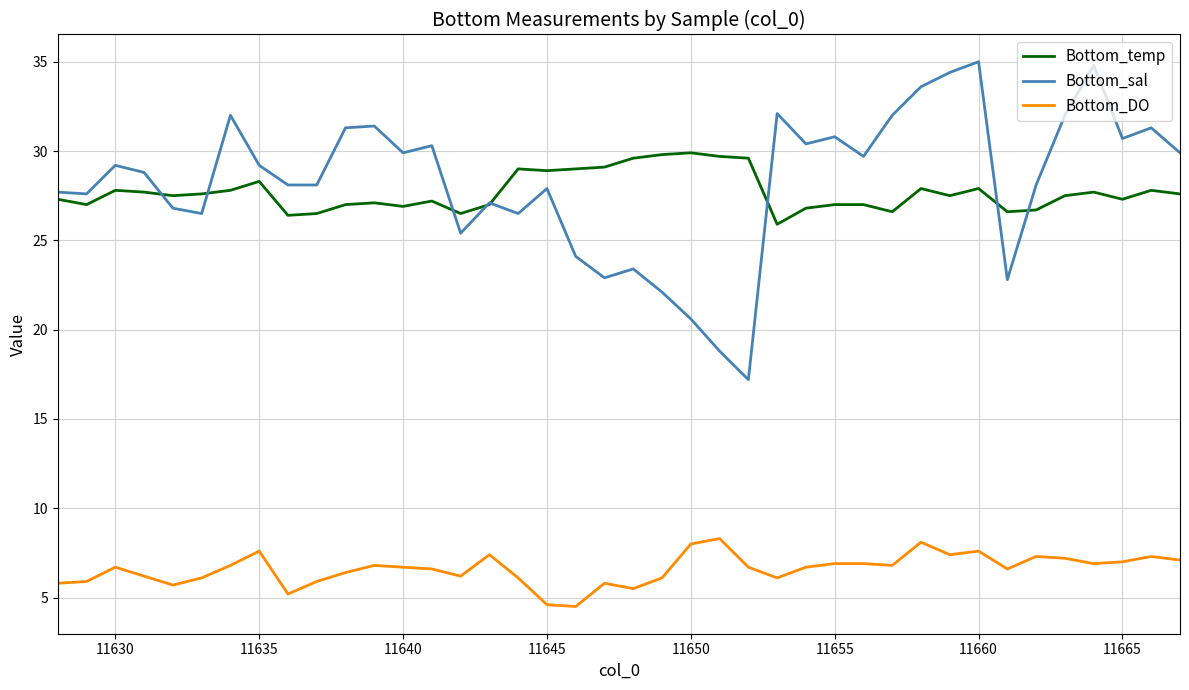

Which series has the widest spread of values?

Bottom_sal